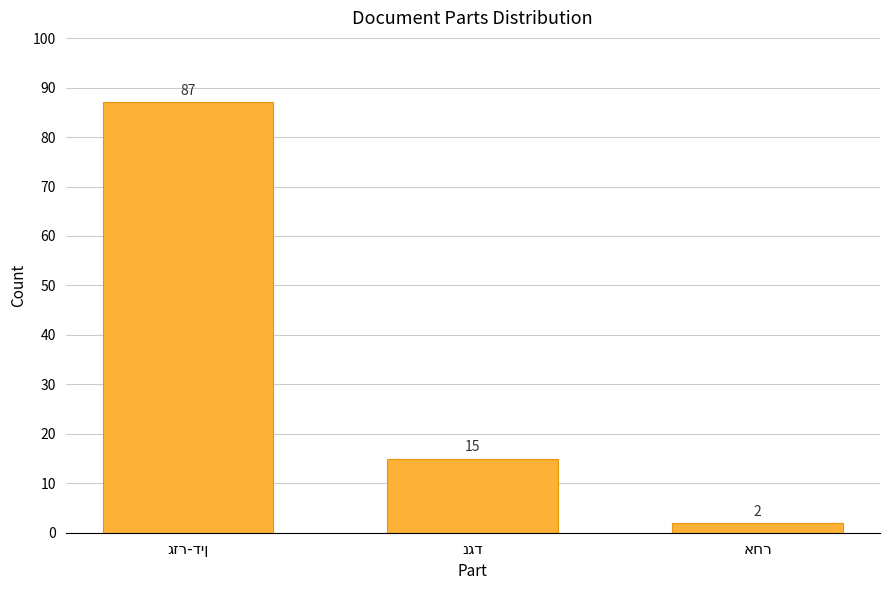

What is the maximum value shown in the chart?

87